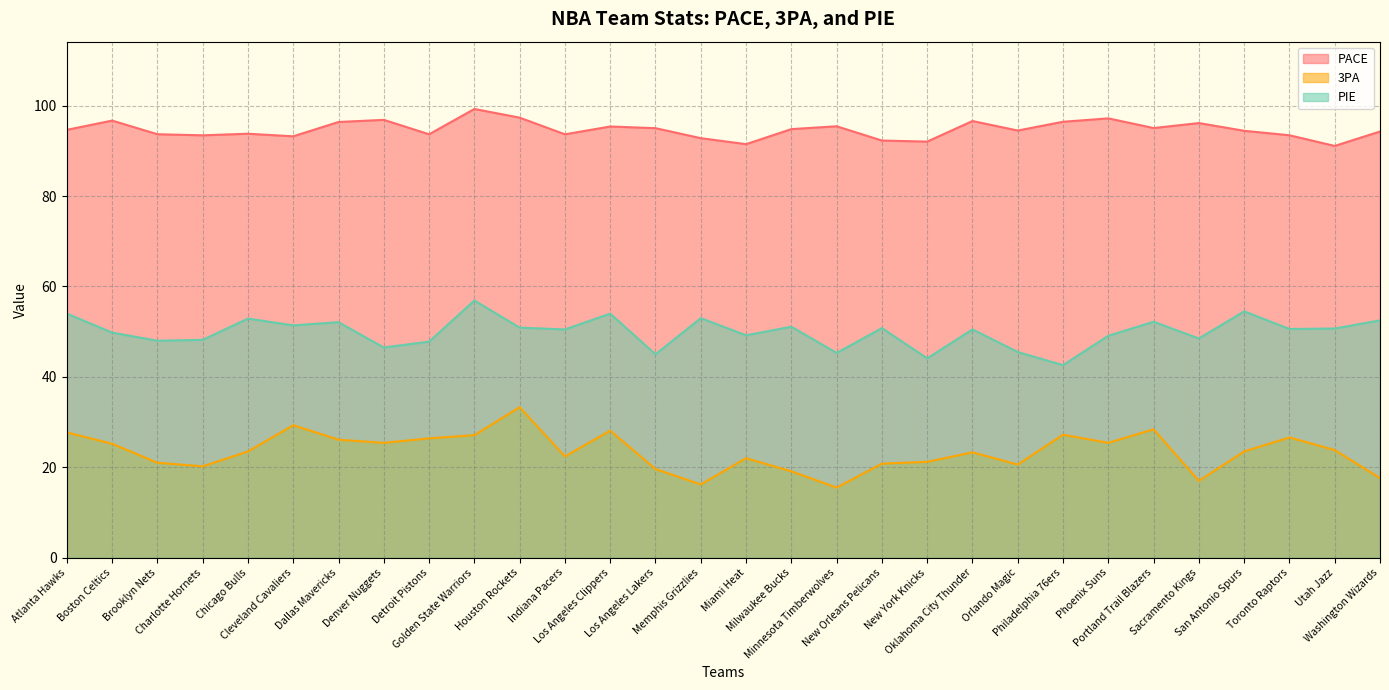

What position from the right is Phoenix Suns?

7